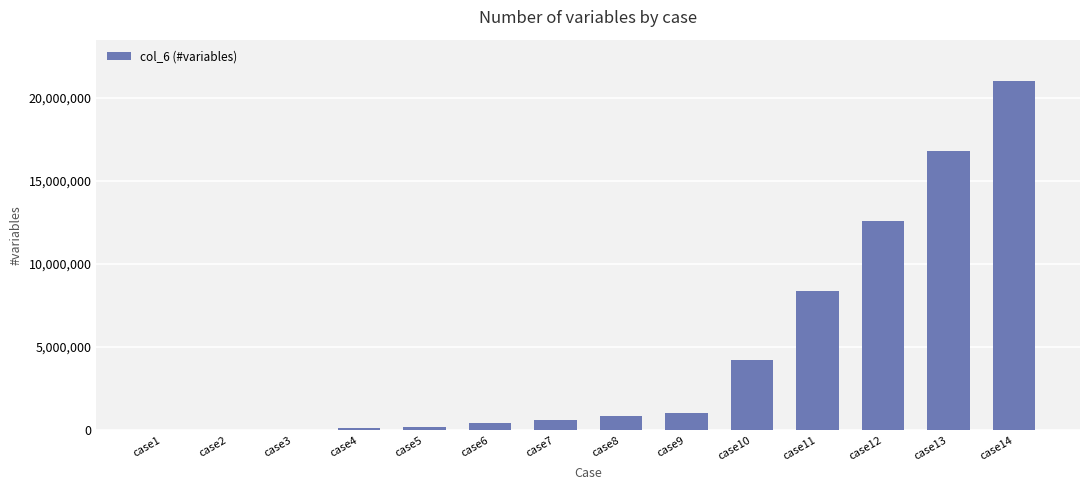

Which label corresponds to the largest value in the chart?

case14